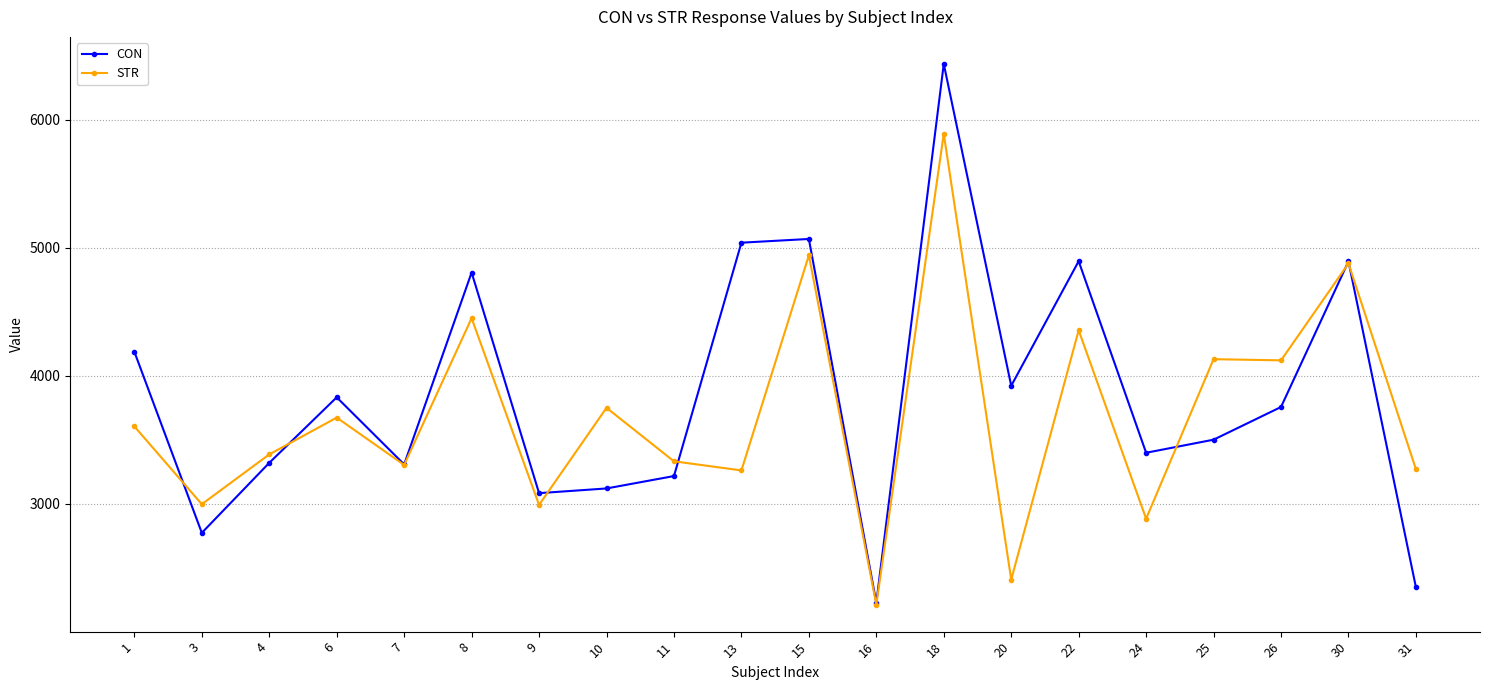

Is the value of STR at 6 greater than the value of CON at 10?

Yes